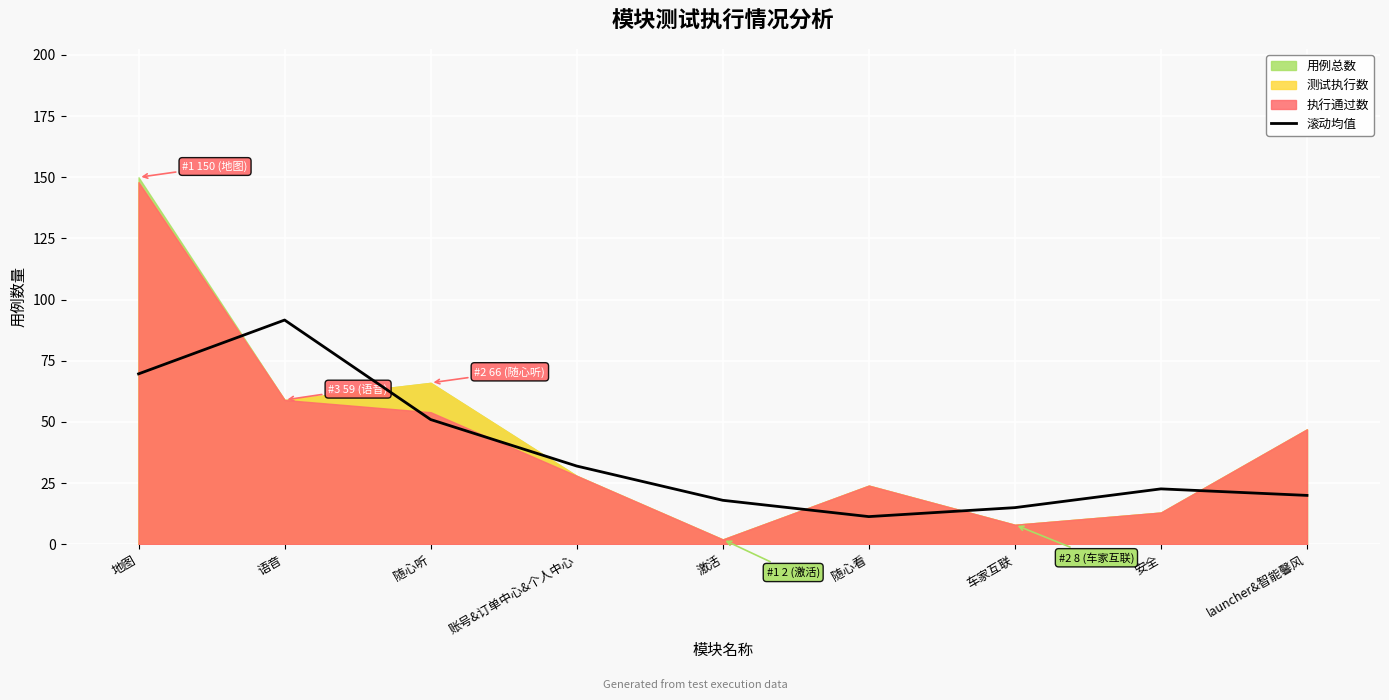

Reading left to right, transcribe all the data shown in this chart.

69.7	91.7	51.0	32.0	18.0	11.3	15.0	22.7	20.0